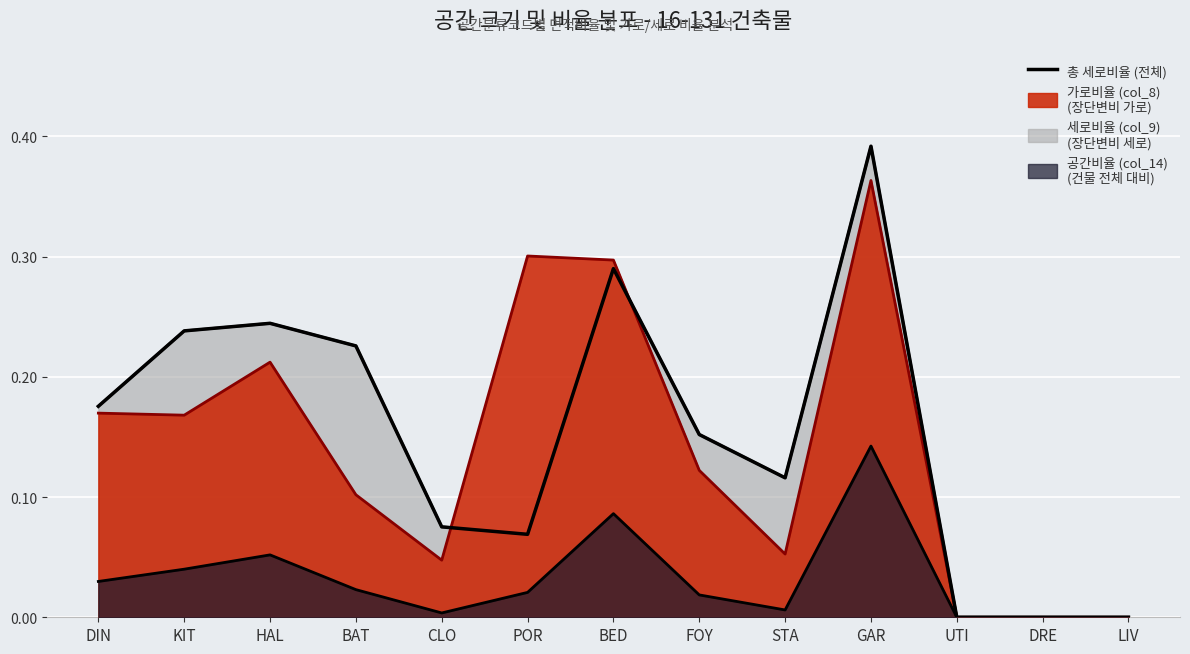

Reading right to left, extract all data points from this chart.

0.0	0.0	0.0	0.4	0.1	0.2	0.3	0.1	0.1	0.2	0.2	0.2	0.2